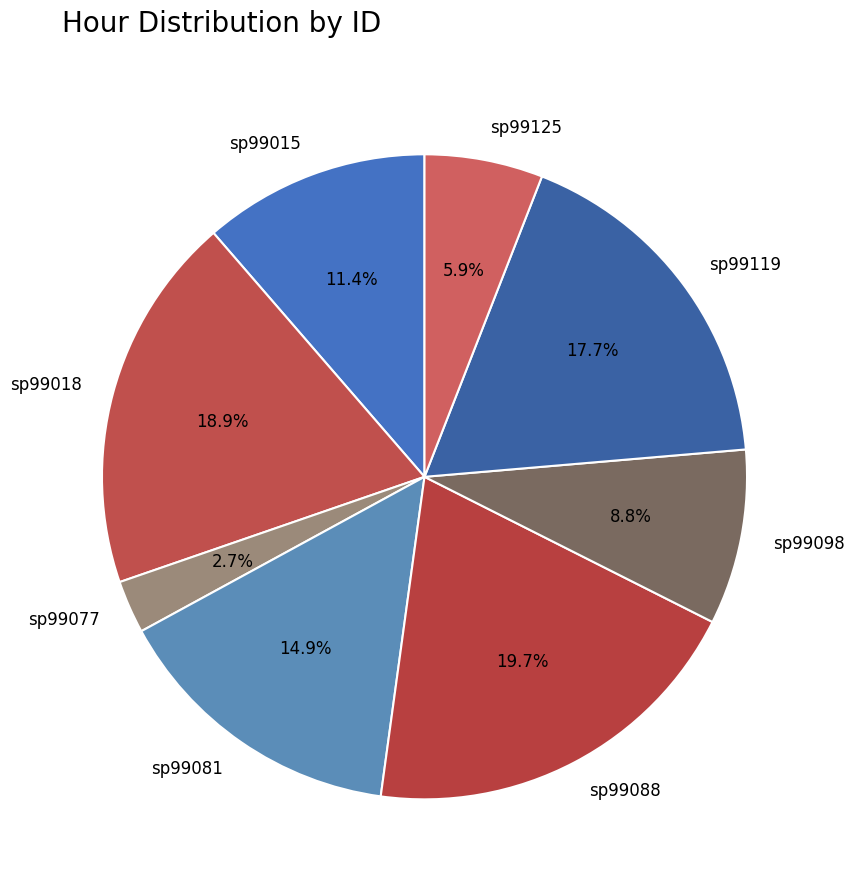

Rank the categories by value from lowest to highest.

sp99077, sp99125, sp99098, sp99015, sp99081, sp99119, sp99018, sp99088